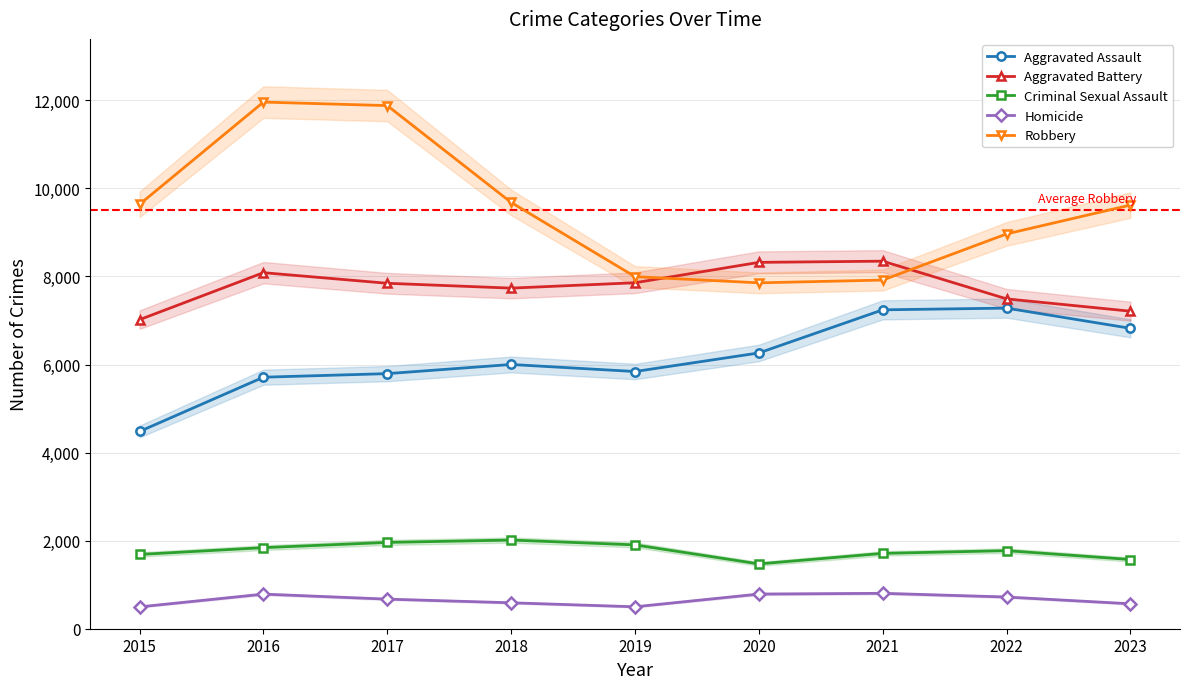

At which category does Criminal Sexual Assault reach its first local peak?

2018